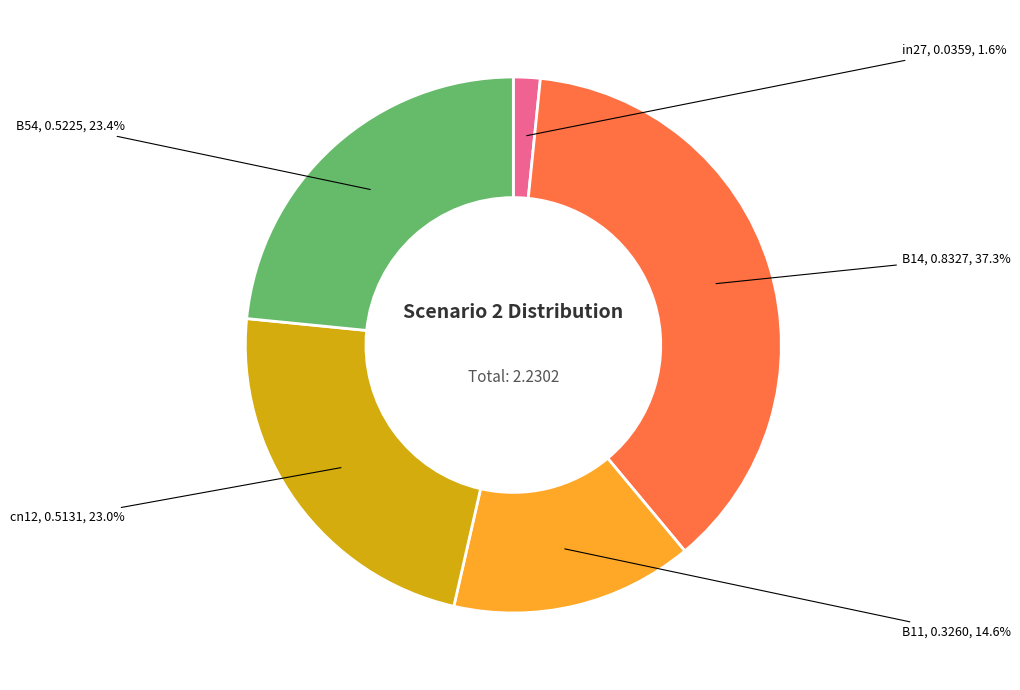

Is there a majority slice in this chart?

No